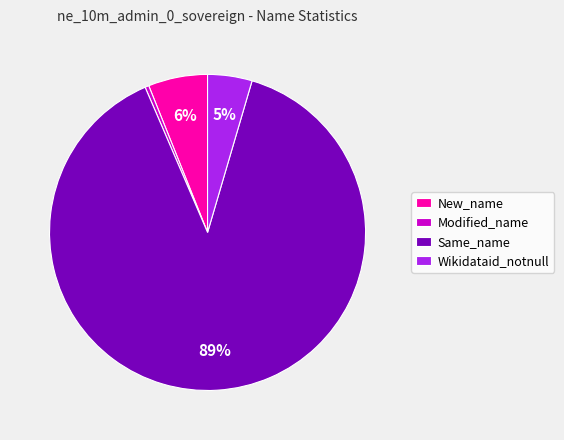

How many segments does this pie chart have?

4